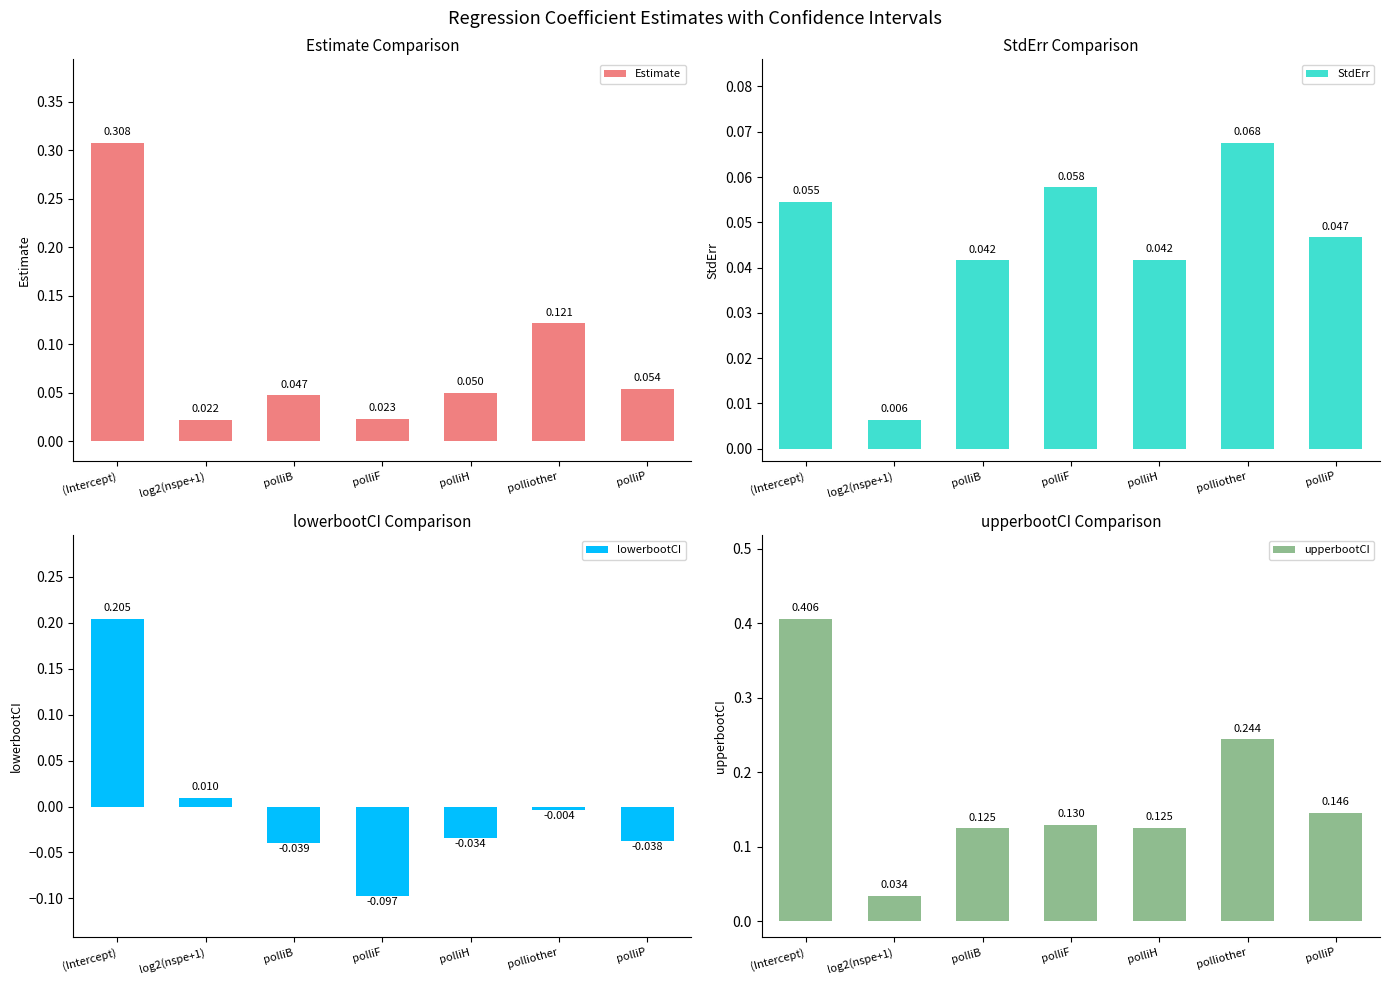

At which category is the sum across all series the highest?

(Intercept)